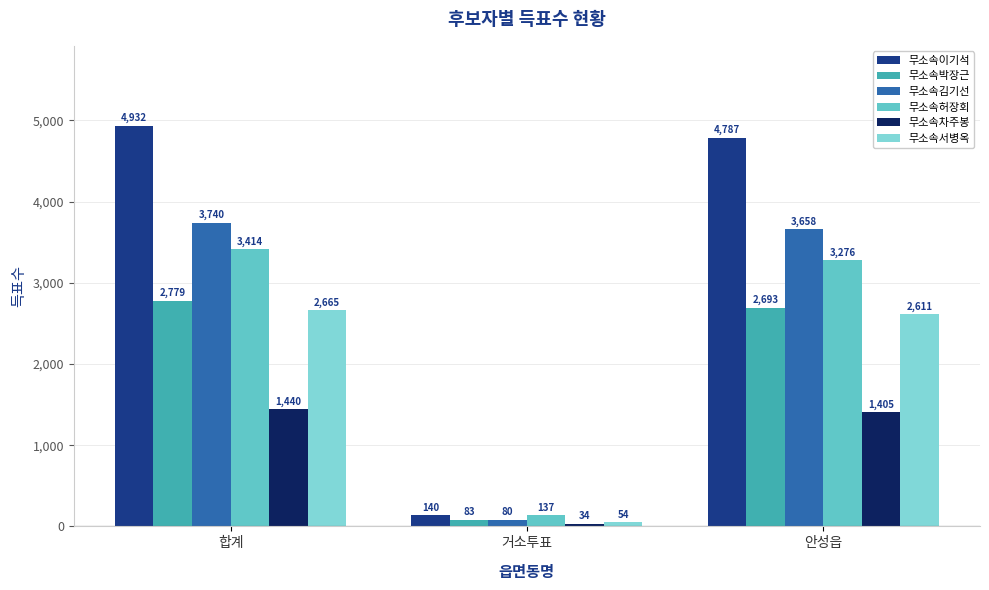

What is the average value of the 무소속이기석 series?

3286